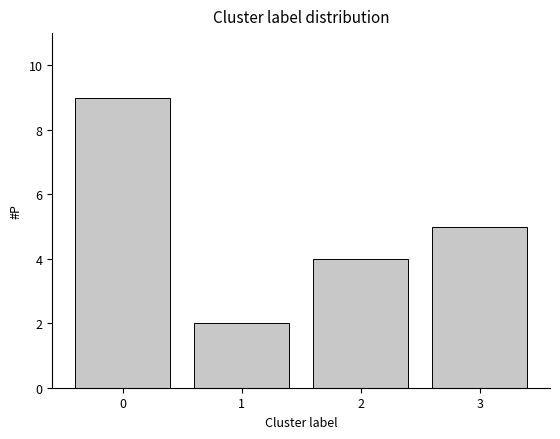

Reading right to left, list all the values displayed in this chart.

3=5	2=4	1=2	0=9